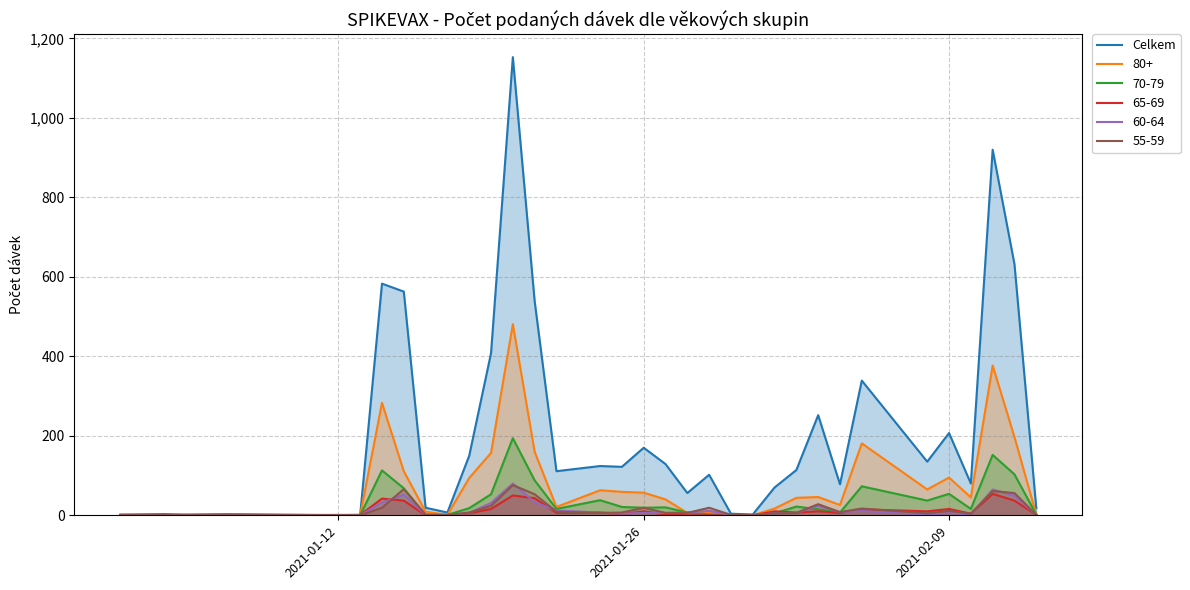

True or false: 80+ has a value of 17 at 2021-01-26.

False